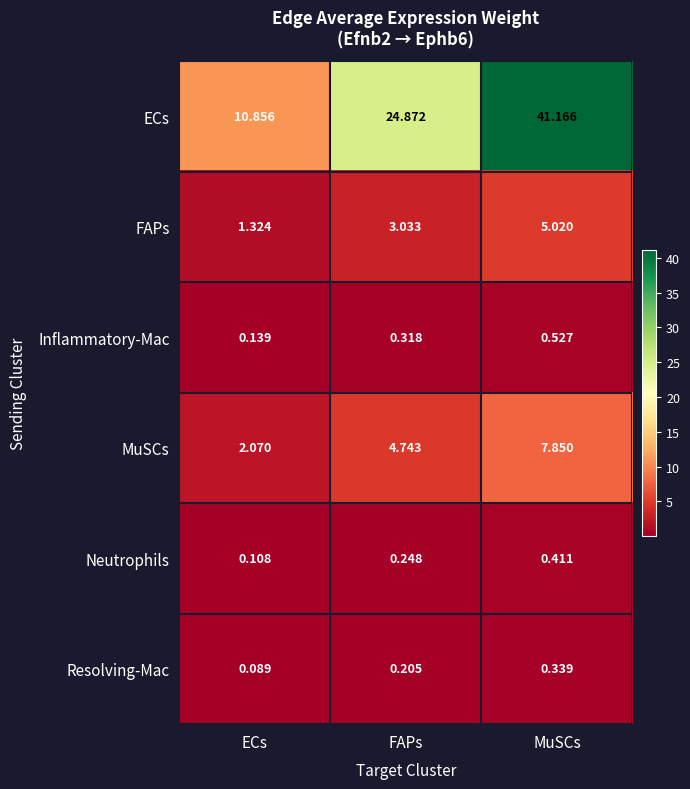

List the series in order of their peak value, highest first.

ECs, MuSCs, FAPs, Inflammatory-Mac, Neutrophils, Resolving-Mac